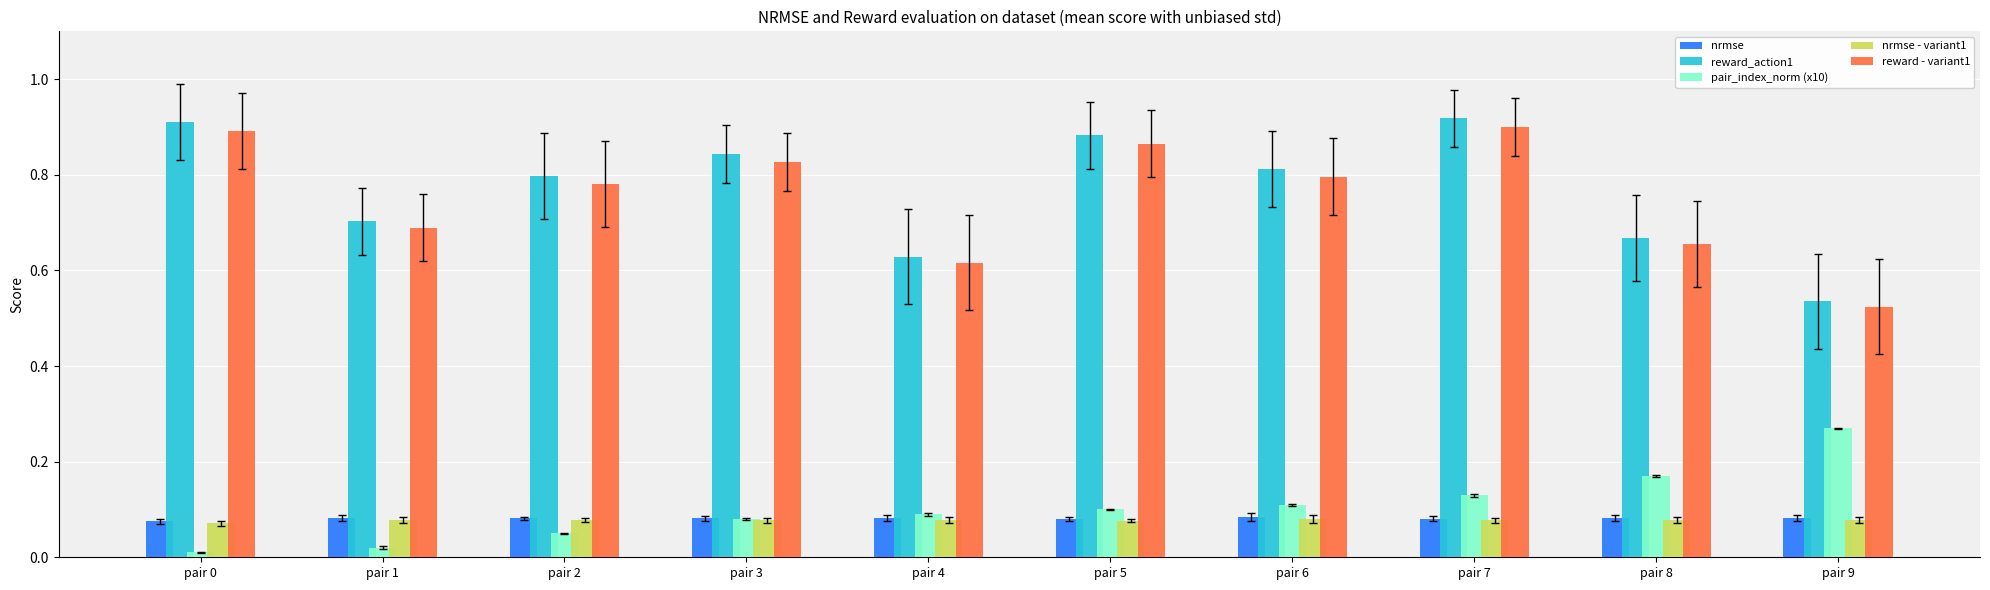

Is the value of pair_index_norm (x10) at pair 0 greater than the value of reward_action1 at pair 3?

No